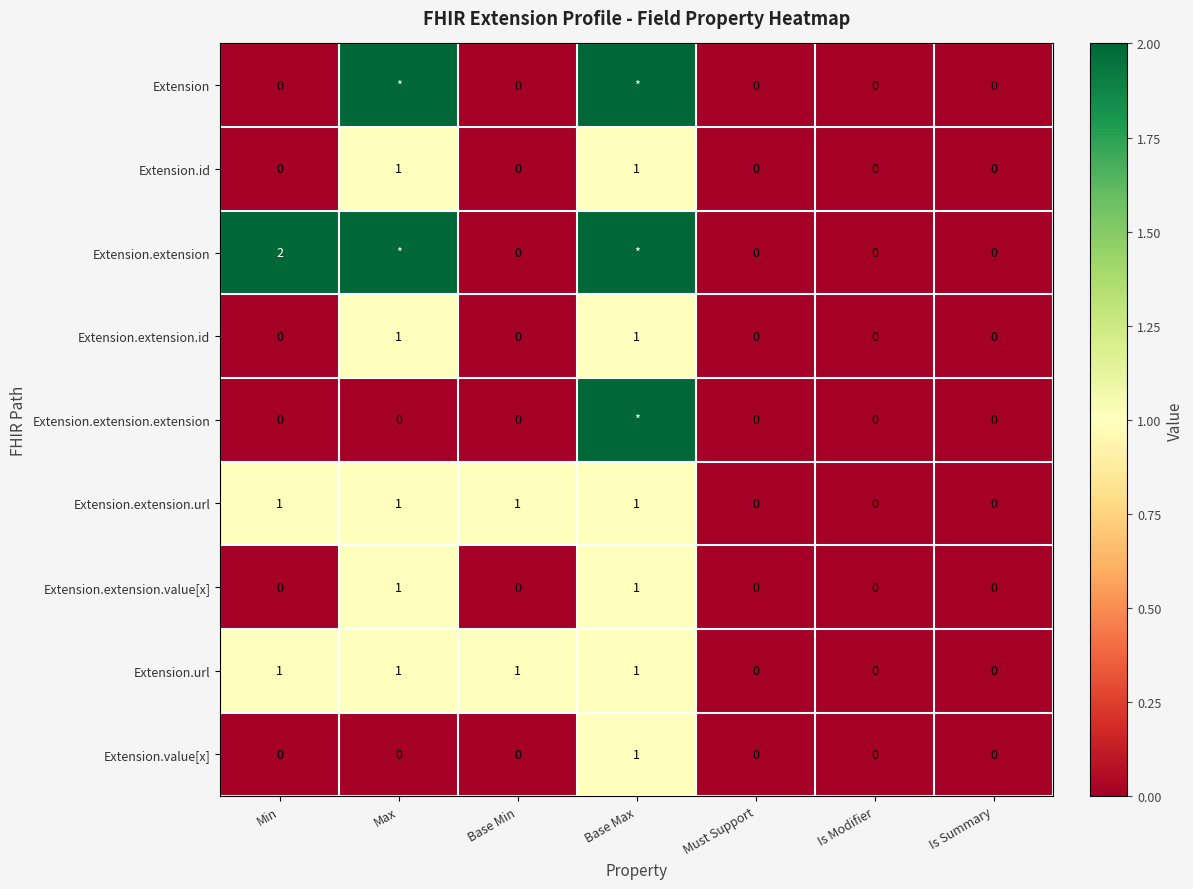

Is the value of Extension.extension.id at Max greater than the value of Extension.value[x] at Must Support?

Yes